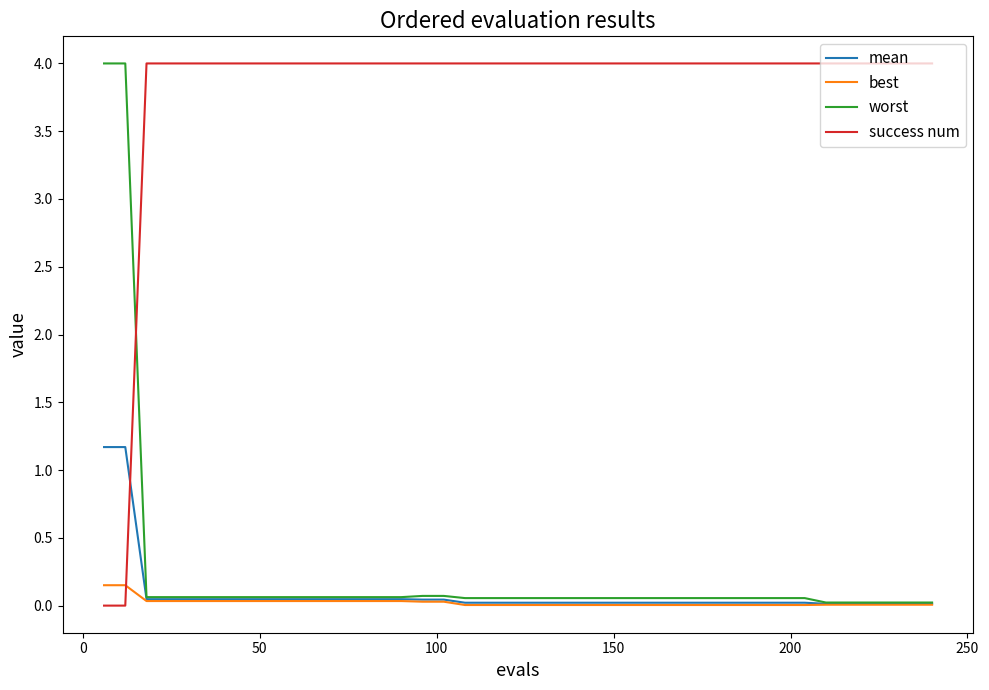

Which series has the largest total across all categories?

success num